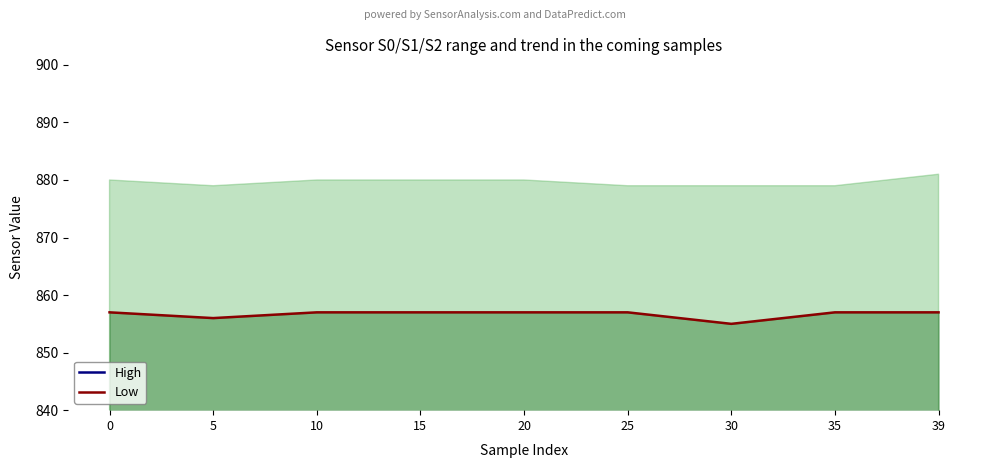

Which series changed the most between 30 and 35?

Low